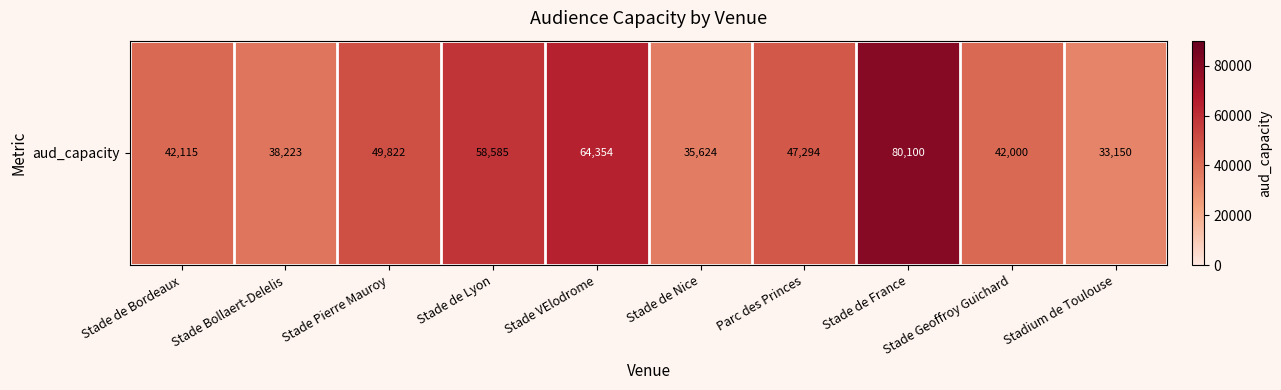

Rank the categories by value from lowest to highest.

Stadium de Toulouse, Stade de Nice, Stade Bollaert-Delelis, Stade Geoffroy Guichard, Stade de Bordeaux, Parc des Princes, Stade Pierre Mauroy, Stade de Lyon, Stade VElodrome, Stade de France